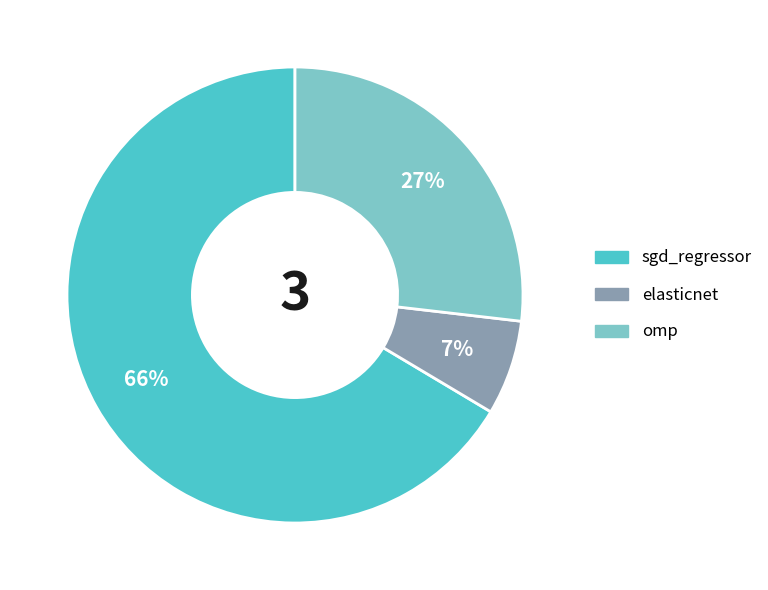

Between elasticnet and sgd_regressor, which is larger?

sgd_regressor